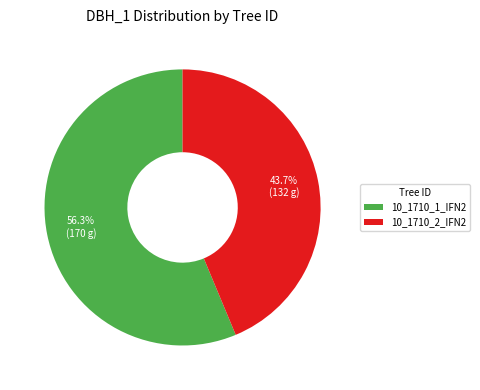

To the nearest percent, what is the difference between the largest and smallest slice percentages?

13%